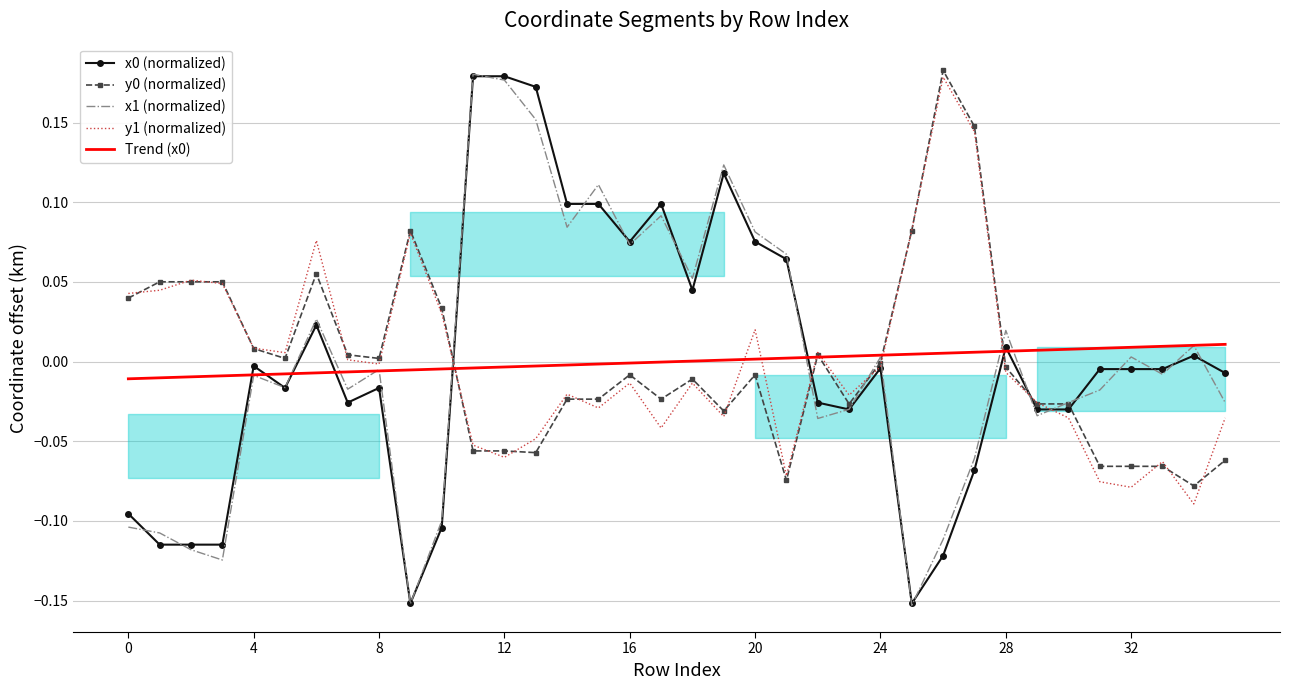

What are all the series names shown in the legend?

x0 (normalized), y0 (normalized), x1 (normalized), y1 (normalized), Trend (x0)